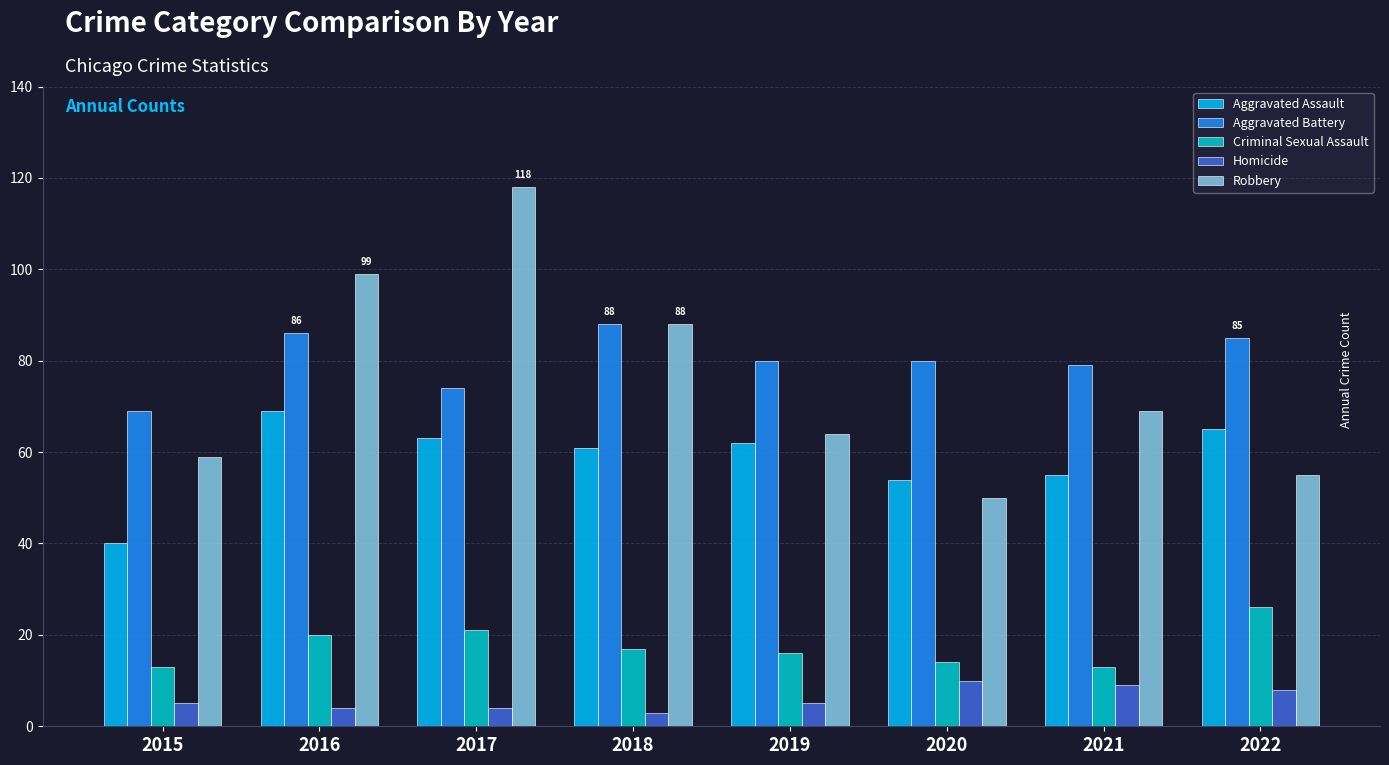

The value of Aggravated Battery at 2019 is 132. True or false?

False